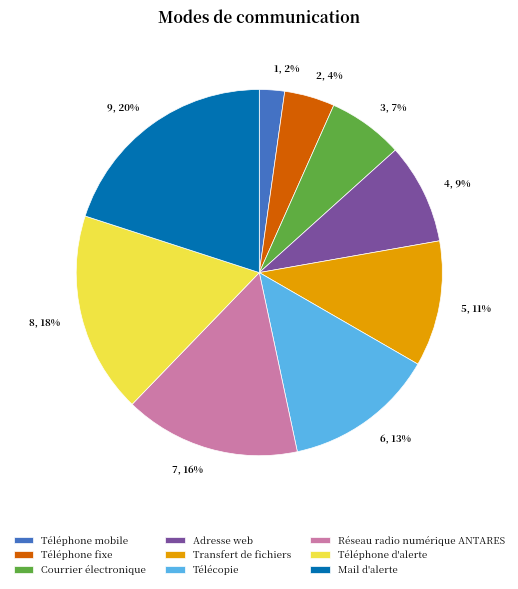

What is the largest slice in the pie chart?

Mail d'alerte